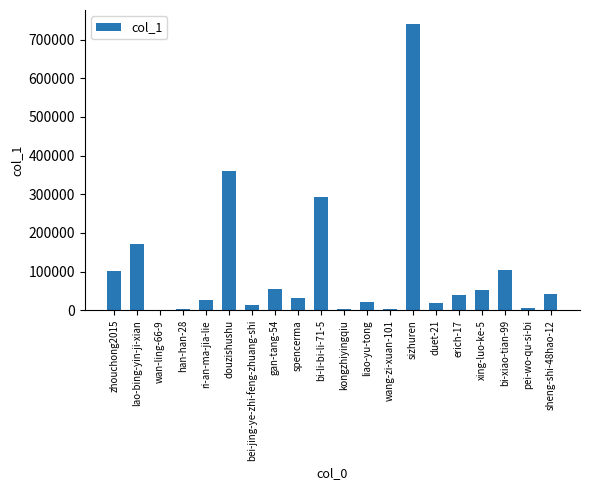

What is the sum of all values?

2091241